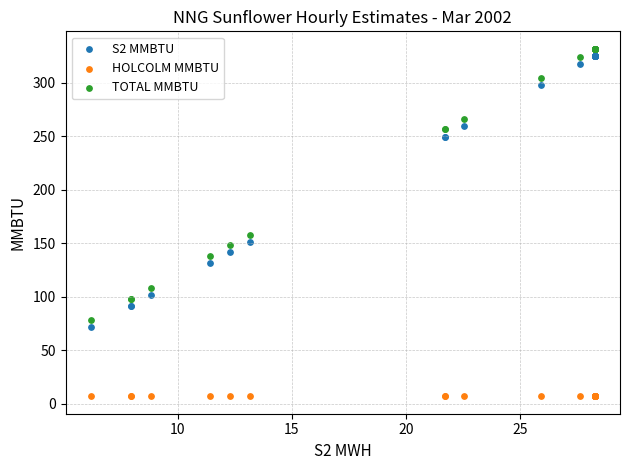

Which series contains the lowest Y value?

HOLCOLM MMBTU